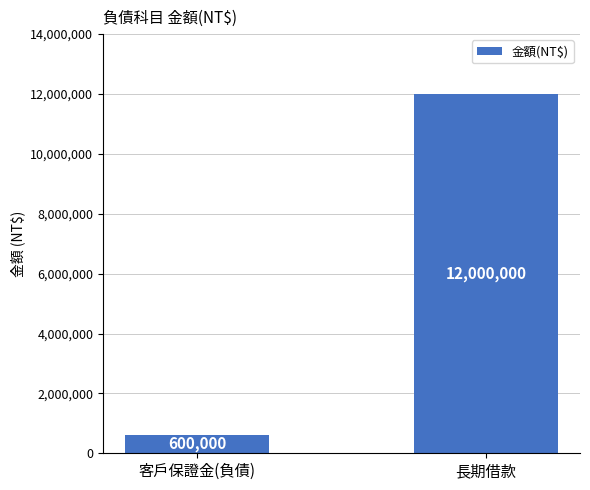

The chart shows a value of 600000 at 客戶保證金(負債). True or false?

True